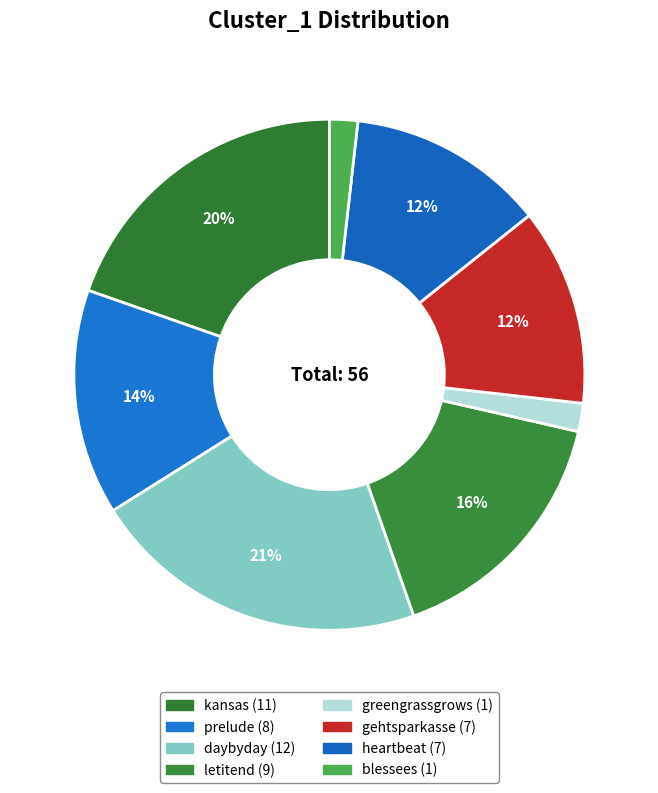

Do gehtsparkasse and blessees together represent more than half of the pie?

No